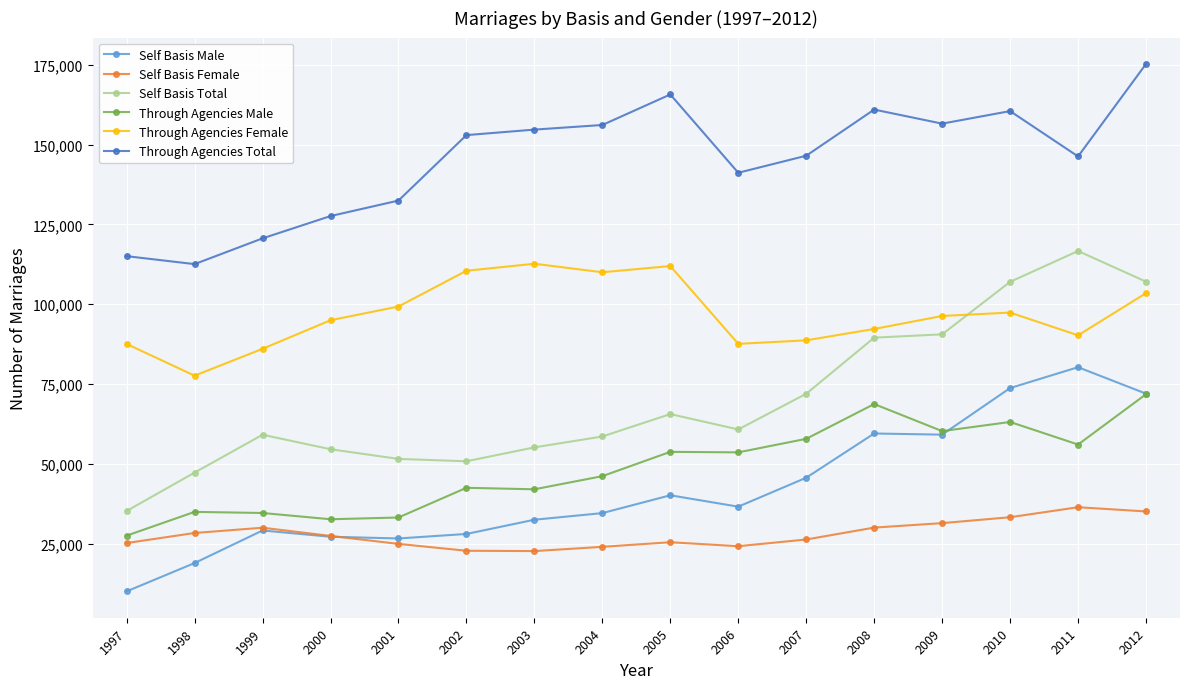

List the series in order of their peak value, highest first.

Through Agencies Total, Self Basis Total, Through Agencies Female, Self Basis Male, Through Agencies Male, Self Basis Female